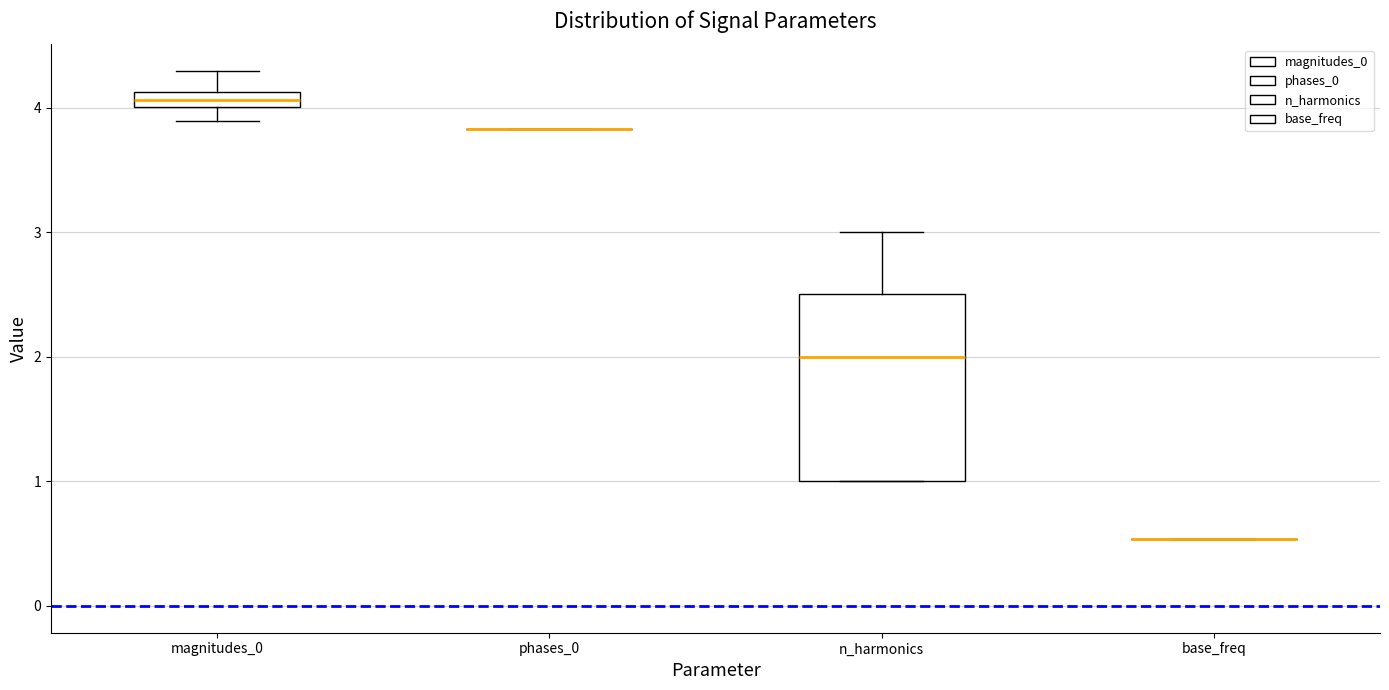

Comparing the boxes themselves (not the whiskers), which one is the tallest?

n_harmonics